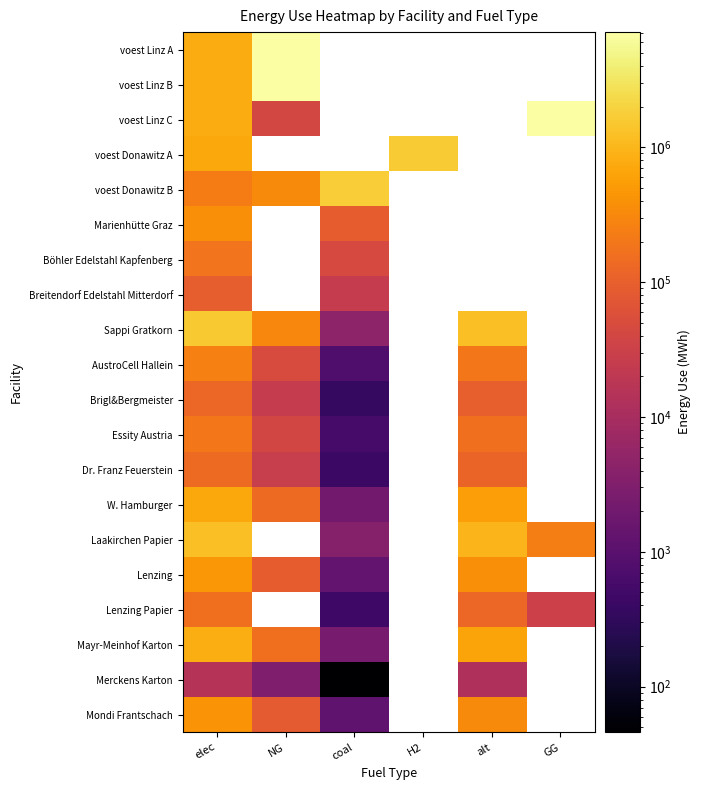

True or false: voest Linz C has a value of 59773.1 at NG.

False